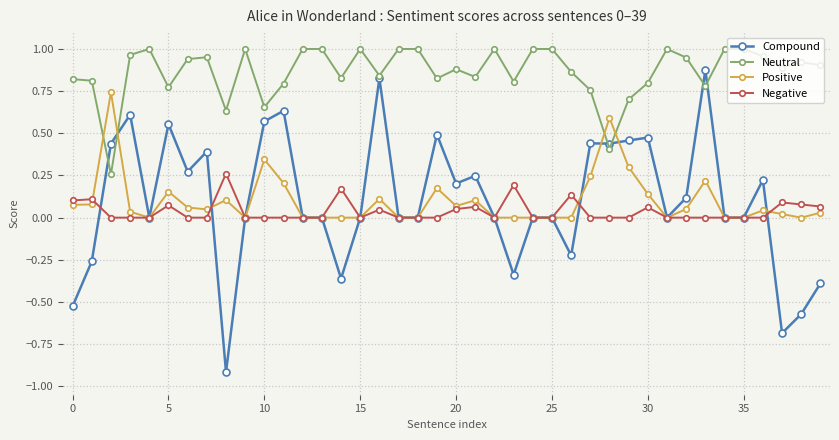

True or false: Negative has more than 2 interior local peaks.

True